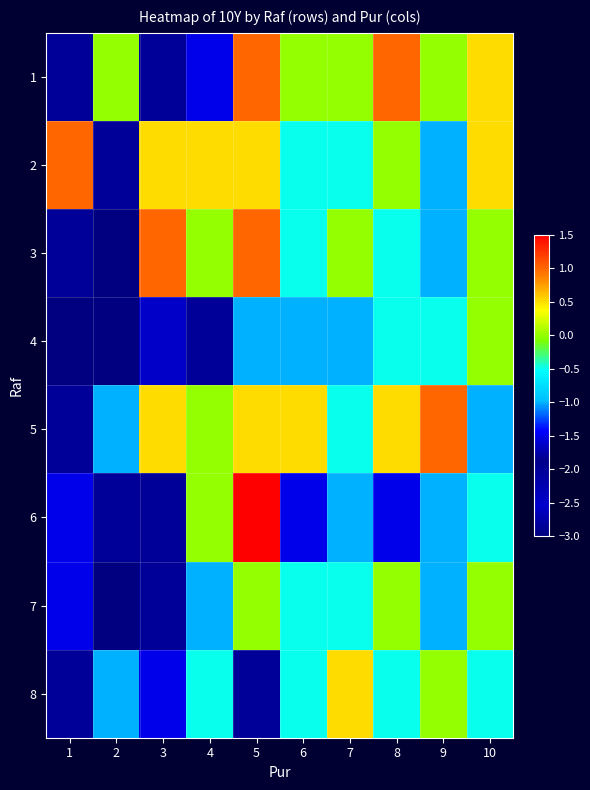

At 9, list the series in order from largest to smallest.

5, 1, 8, 4, 2, 3, 6, 7